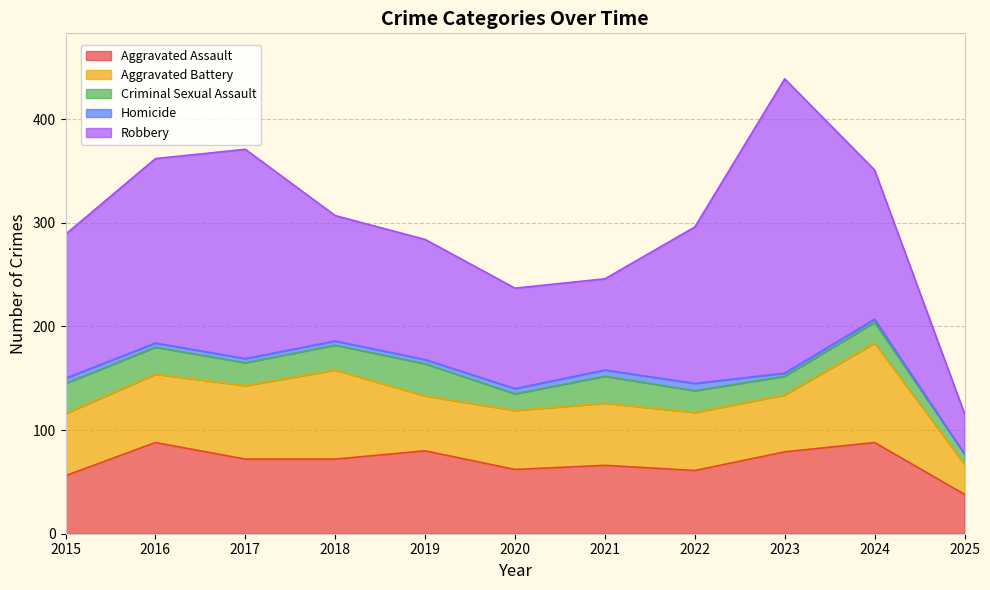

Which series changed the most between 2017 and 2024?

Robbery